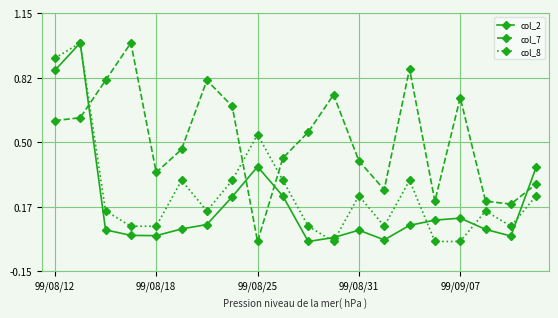

True or false: col_7 and col_2 cross at least once.

True